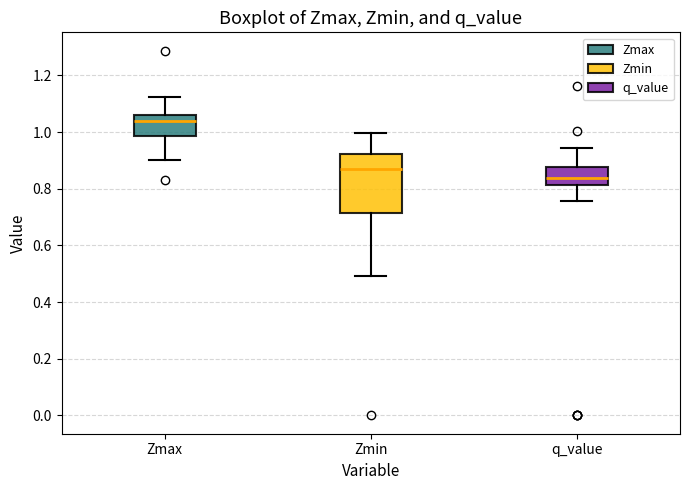

Reading left to right, transcribe this box plot: for each box, give where its median line is, the range the box spans, and where its two whiskers end, as read against the y-axis. The values are not printed on the chart, so give them approximately, as read against the axis.

Zmax: median 1.04, box 0.98 to 1.06, whiskers 0.90 to 1.12
Zmin: median 0.86, box 0.72 to 0.92, whiskers 0.50 to 1.00
q_value: median 0.84, box 0.82 to 0.88, whiskers 0.76 to 0.94